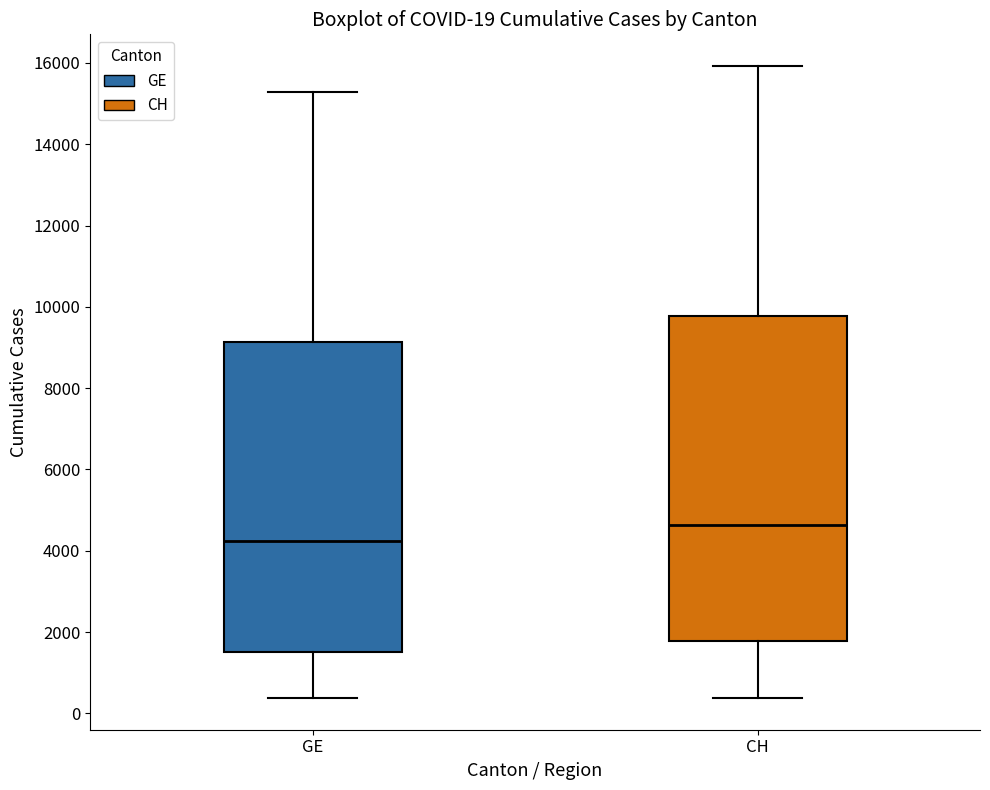

Which box is the tallest, from its lower edge to its upper edge?

CH